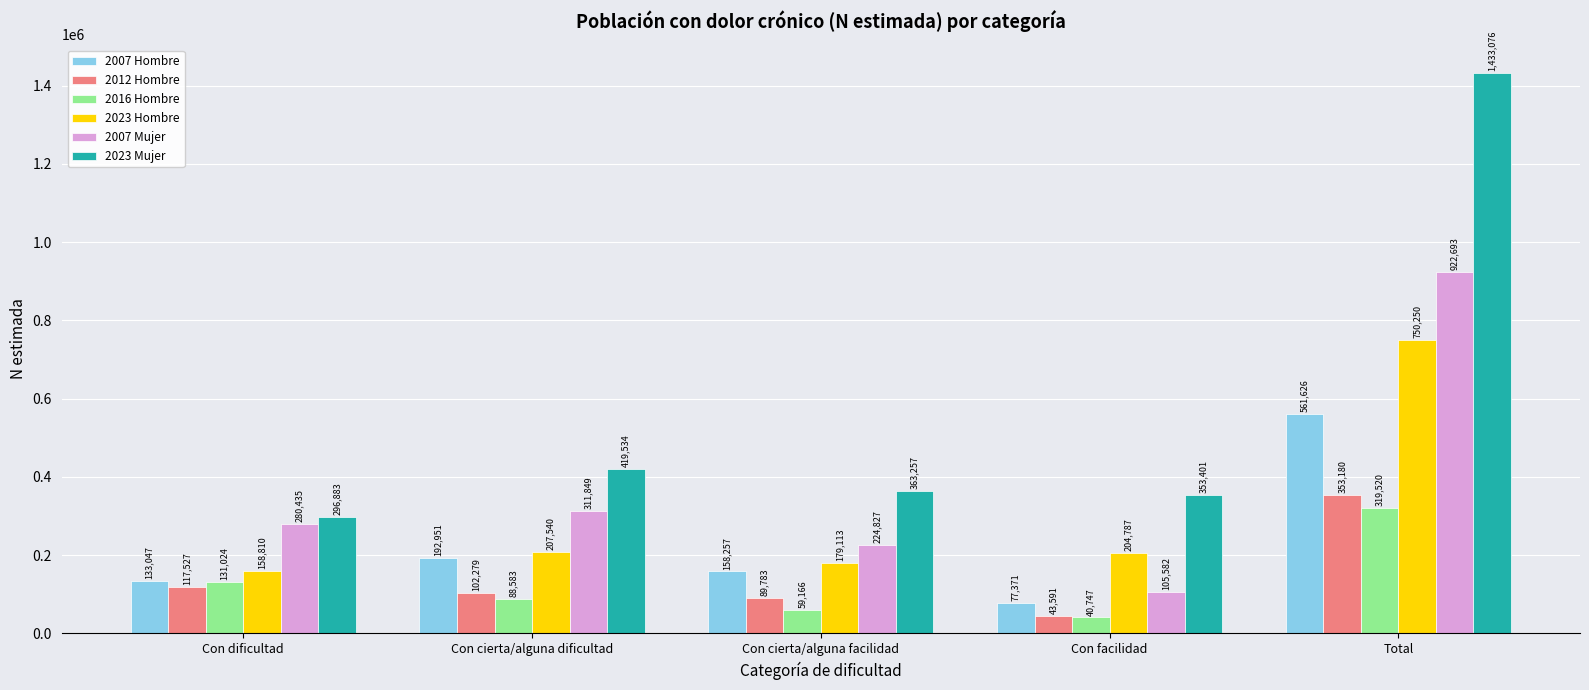

Are the bars grouped side by side (vs. stacked)?

Yes